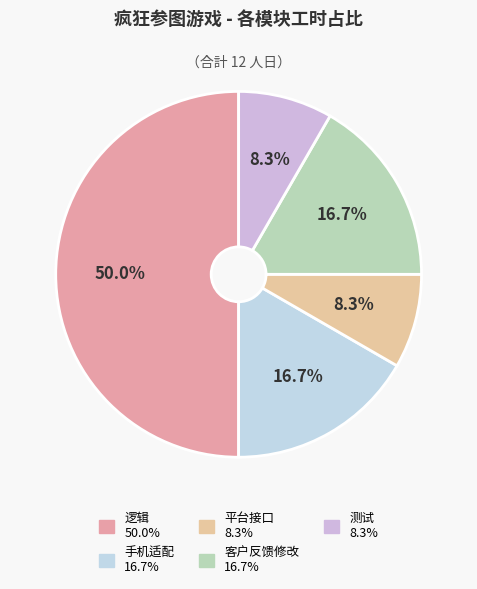

To the nearest percent, what is the difference between the largest and smallest slice percentages?

42%